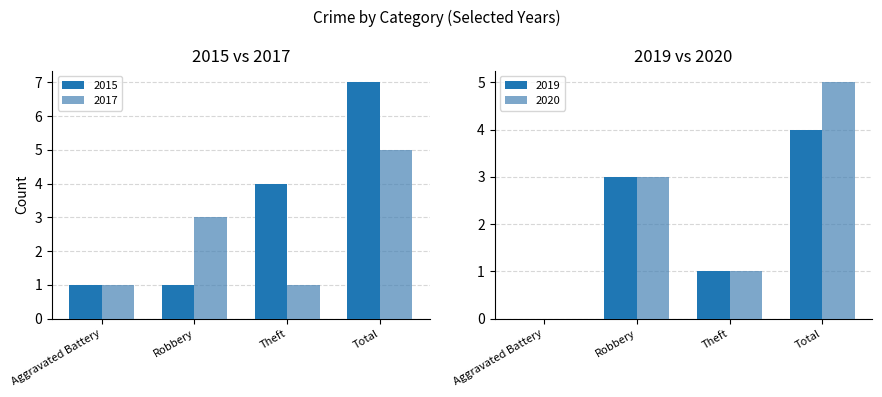

What position from the left is Robbery?

2